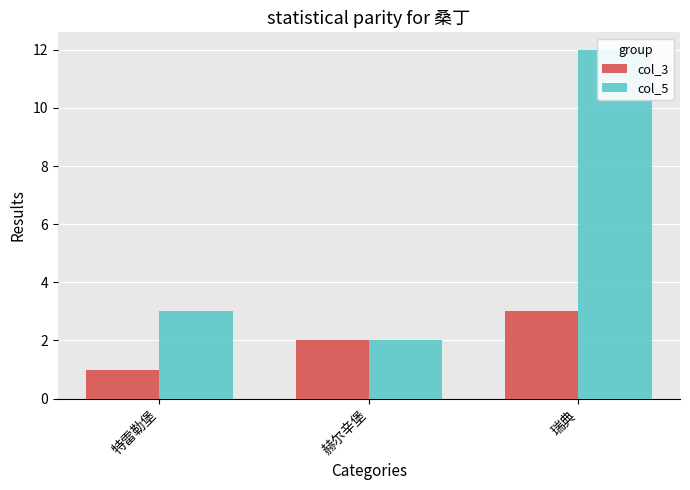

At which label does col_5 reach its peak?

瑞典